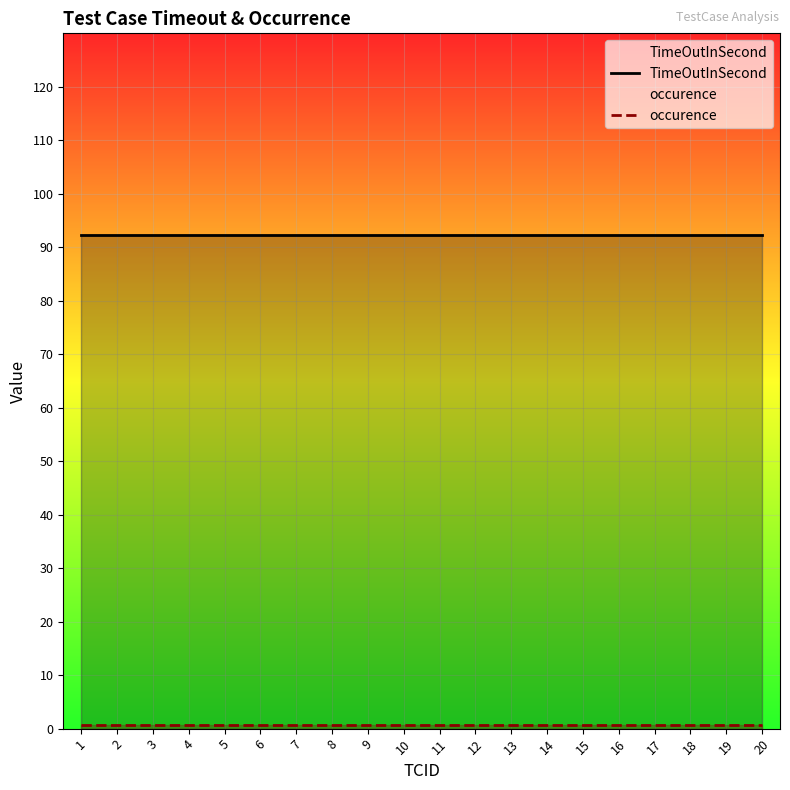

True or false: occurence has a value of 0.2 at 4.

False